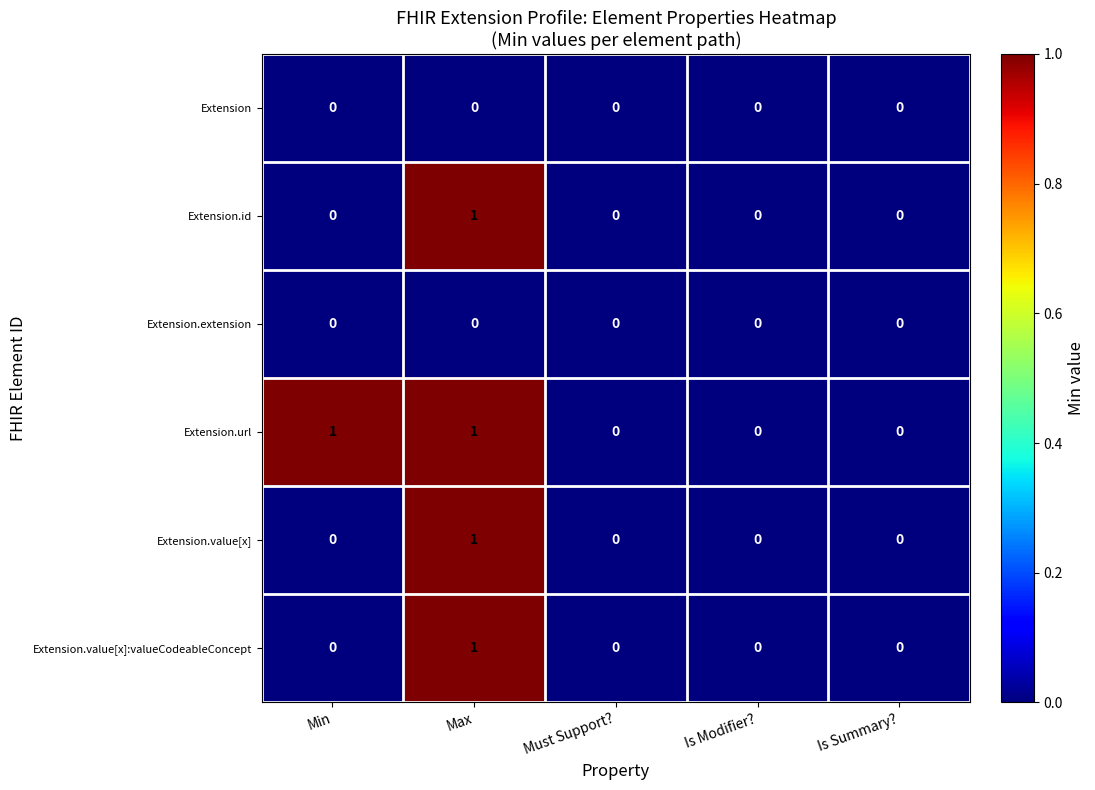

How many series are shown in this chart?

6